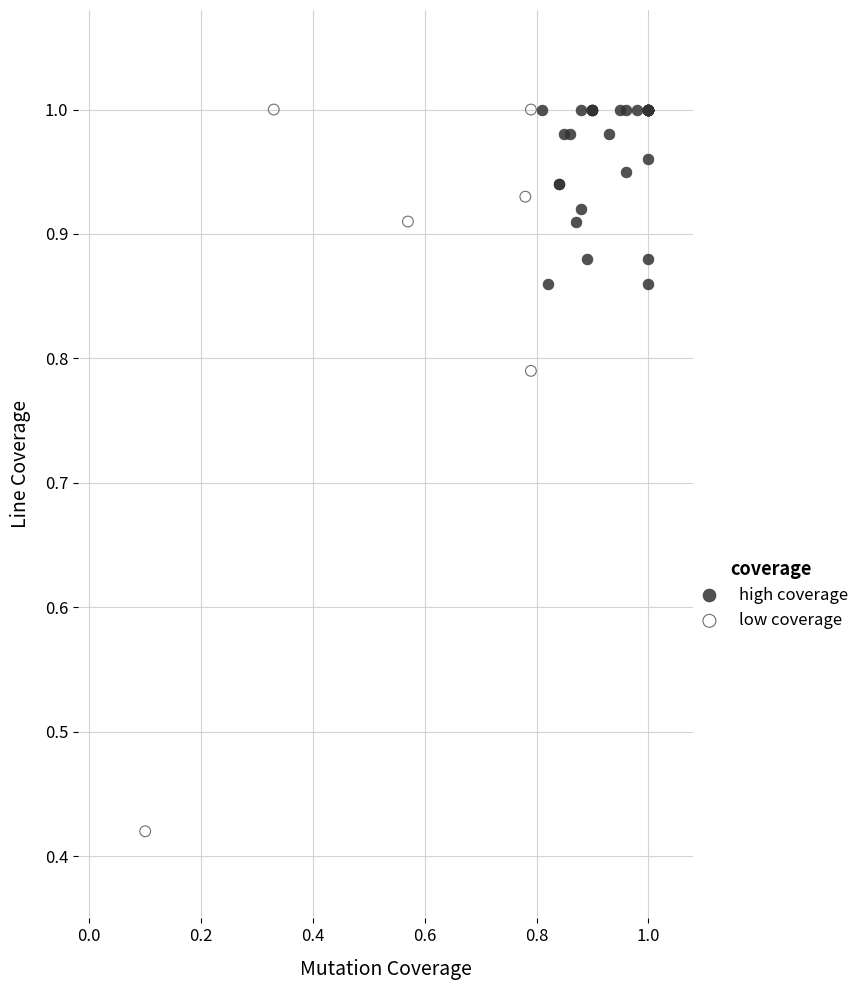

Which series reaches the minimum Y coordinate?

low coverage